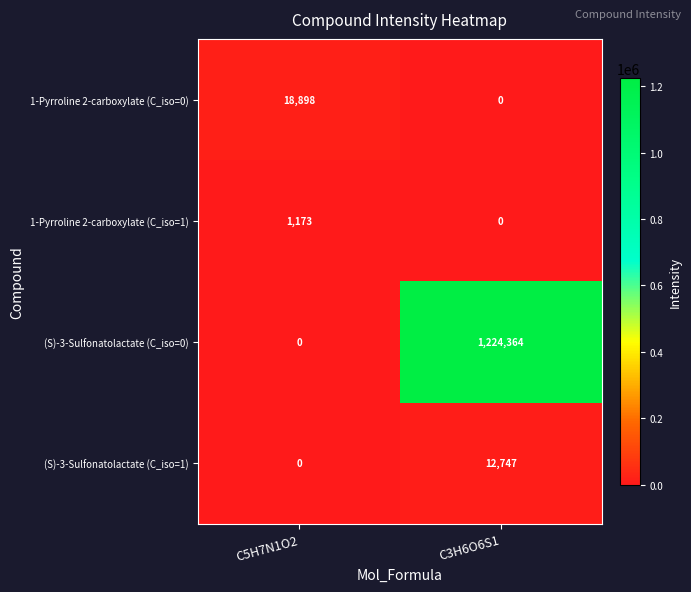

At which category does the chart reach its peak across all series?

C3H6O6S1